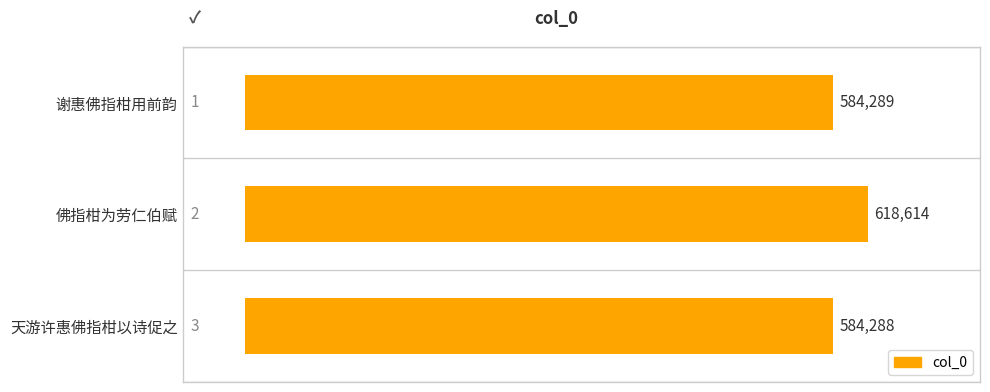

What is the ratio of the value at 谢惠佛指柑用前韵 to the value at 佛指柑为劳仁伯赋?

0.9